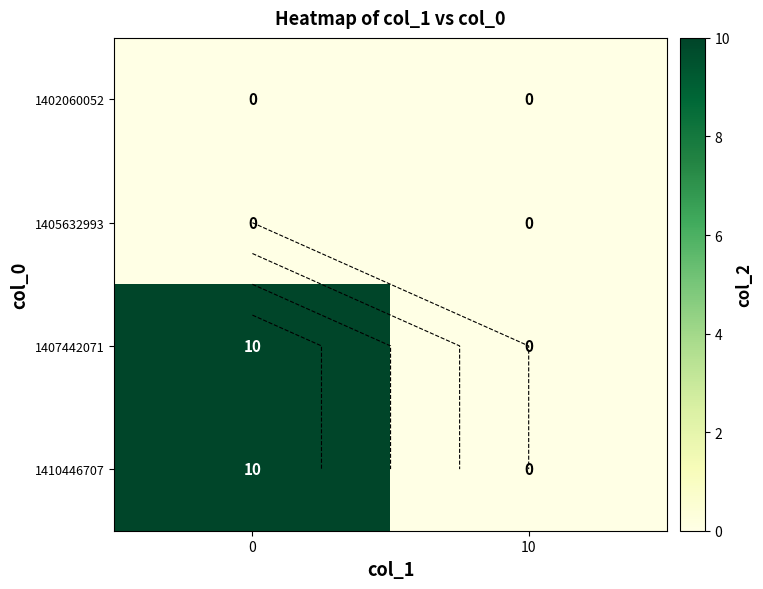

What is the difference between the maximum and minimum values in the 1410446707 series?

10